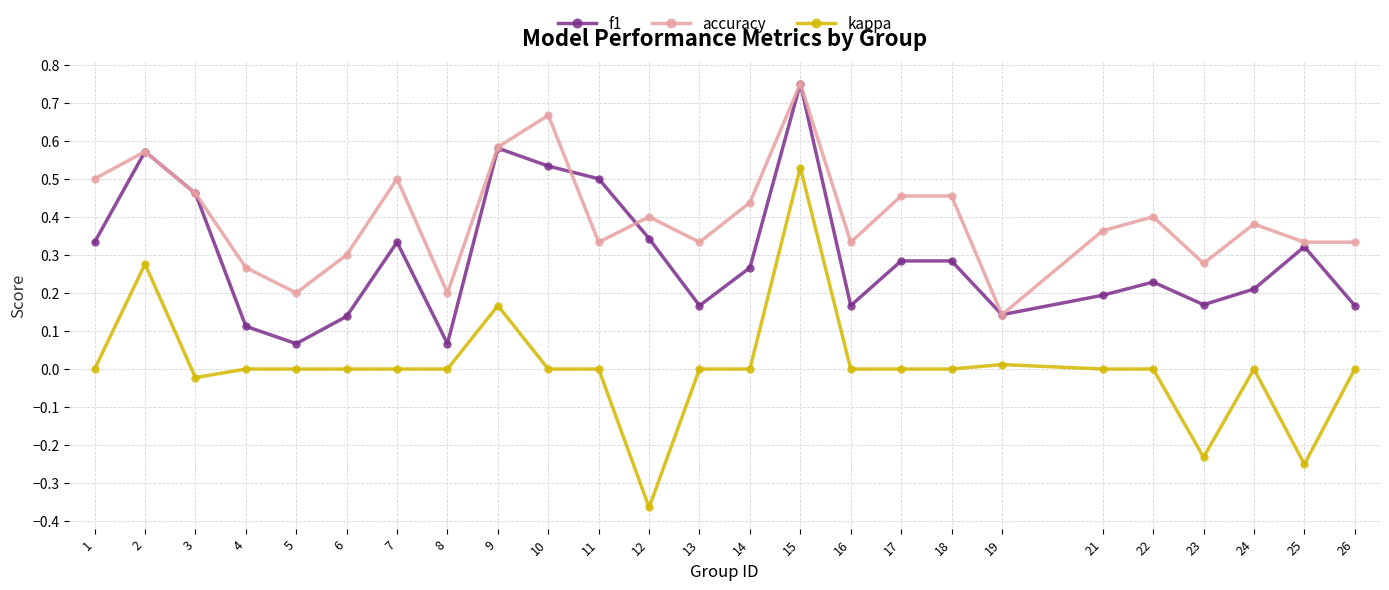

True or false: kappa and f1 cross at least once.

False